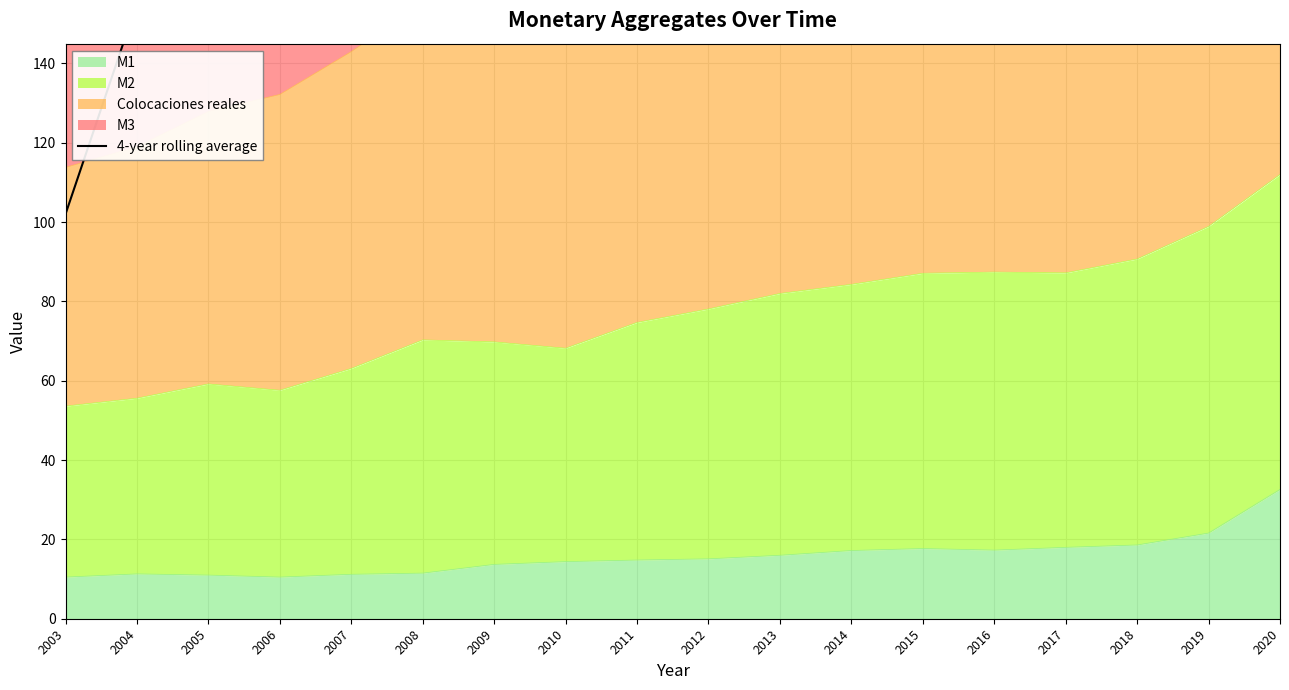

What is the value of the 9th point from the left?

257.2